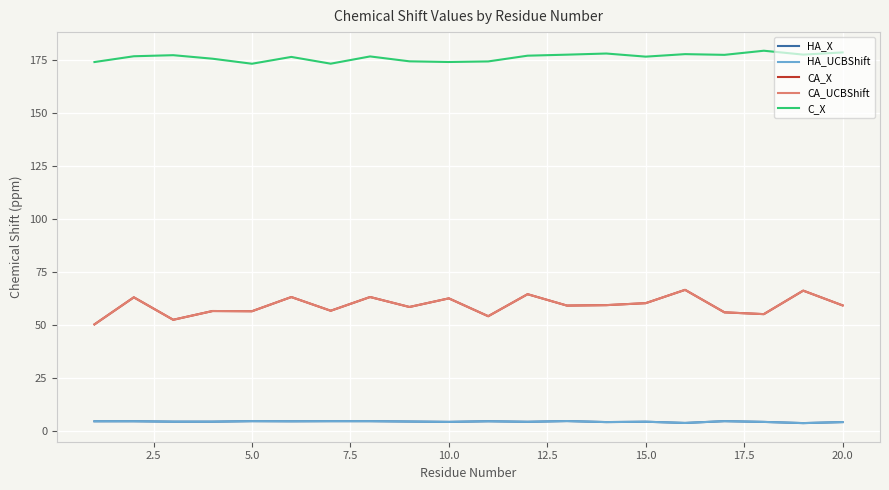

True or false: CA_UCBShift and C_X cross at least once.

False